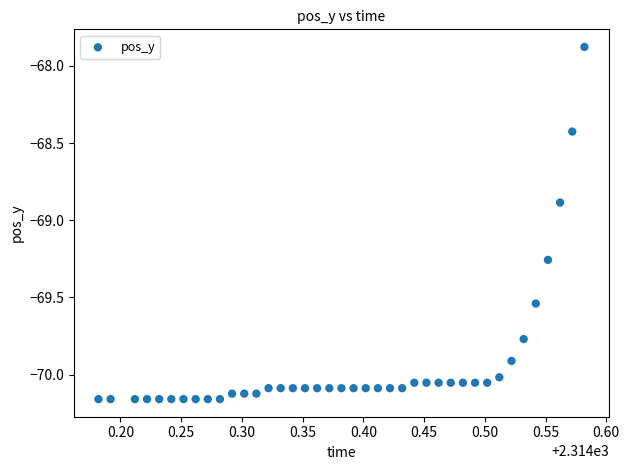

What Y value in the scatter plot is closest to -69?

-68.9